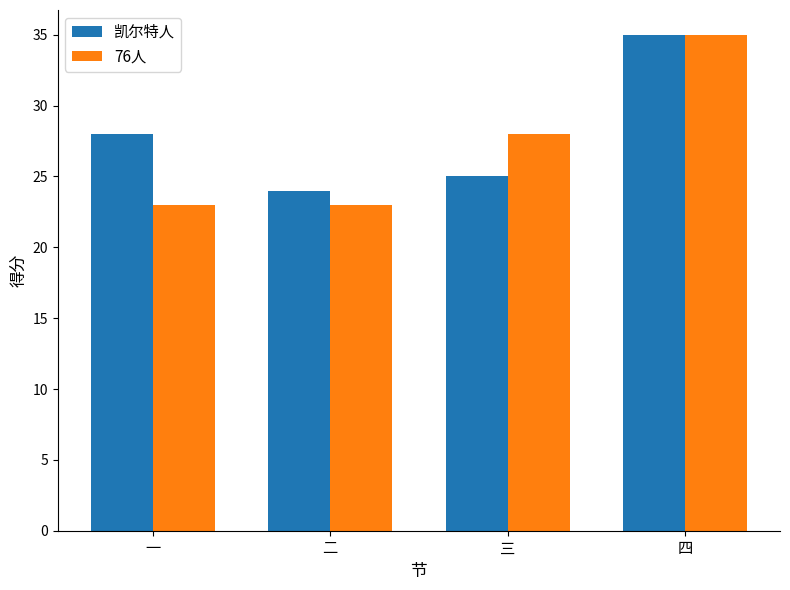

Are the bars grouped side by side (vs. stacked)?

Yes